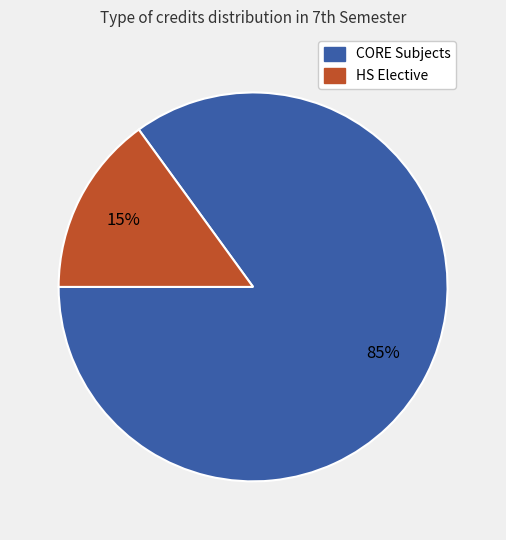

Which category has the smallest portion of the pie?

HS Elective